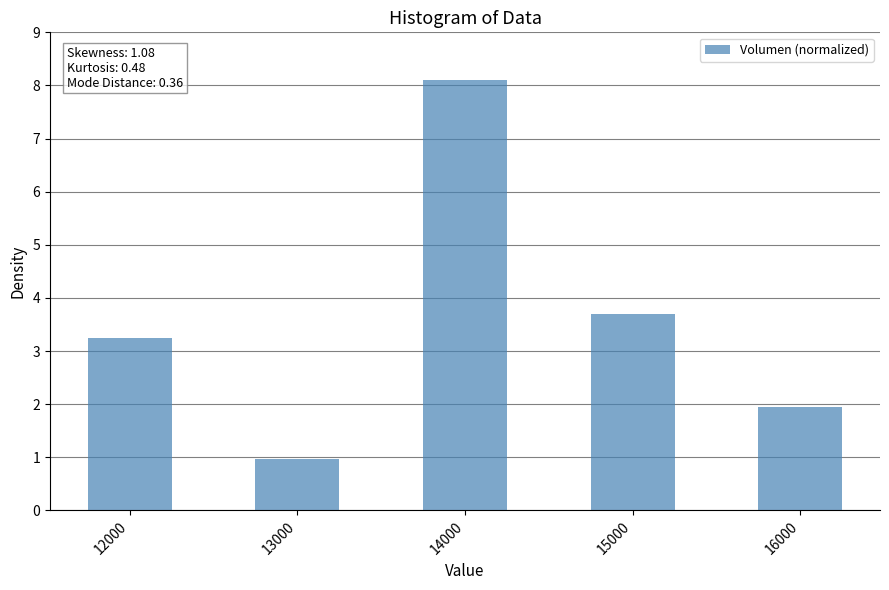

The value at 14000 is 3.4. True or false?

False